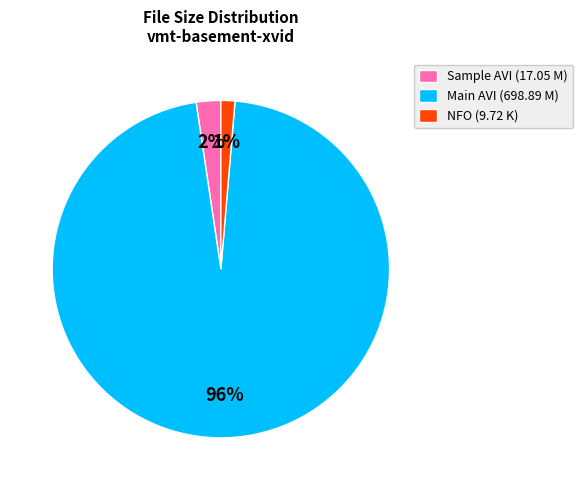

Rank the categories by value from lowest to highest.

NFO (9.72 K), Sample AVI (17.05 M), Main AVI (698.89 M)